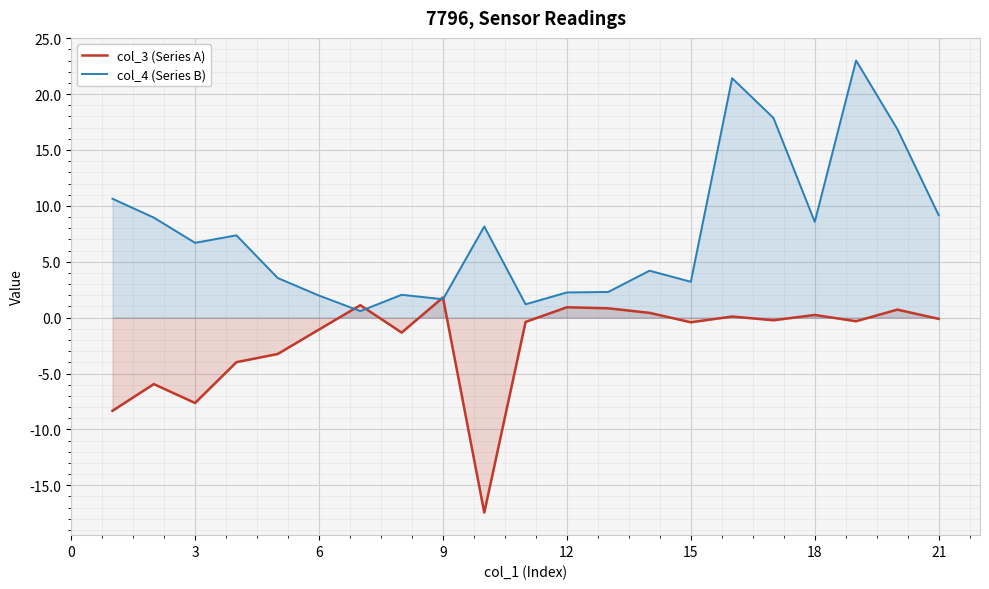

Rank the series by their maximum value, from lowest to highest.

col_3 (Series A), col_4 (Series B)